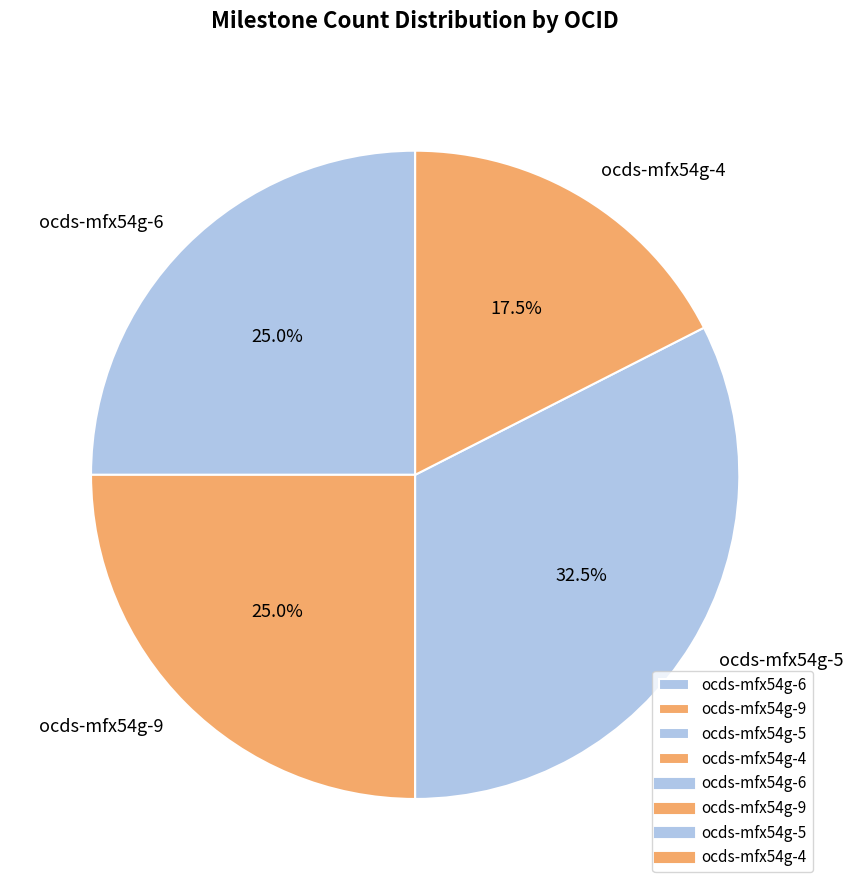

Is it true that ocds-mfx54g-6 is 25% of the pie?

True